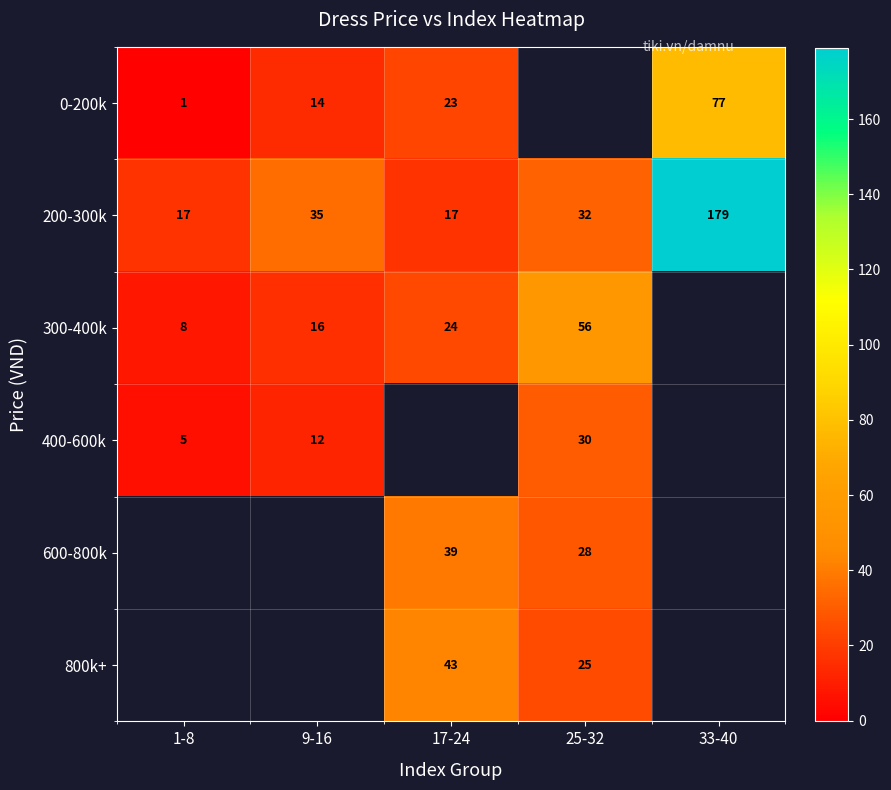

Which has a higher value, 9-16 or 25-32?

25-32